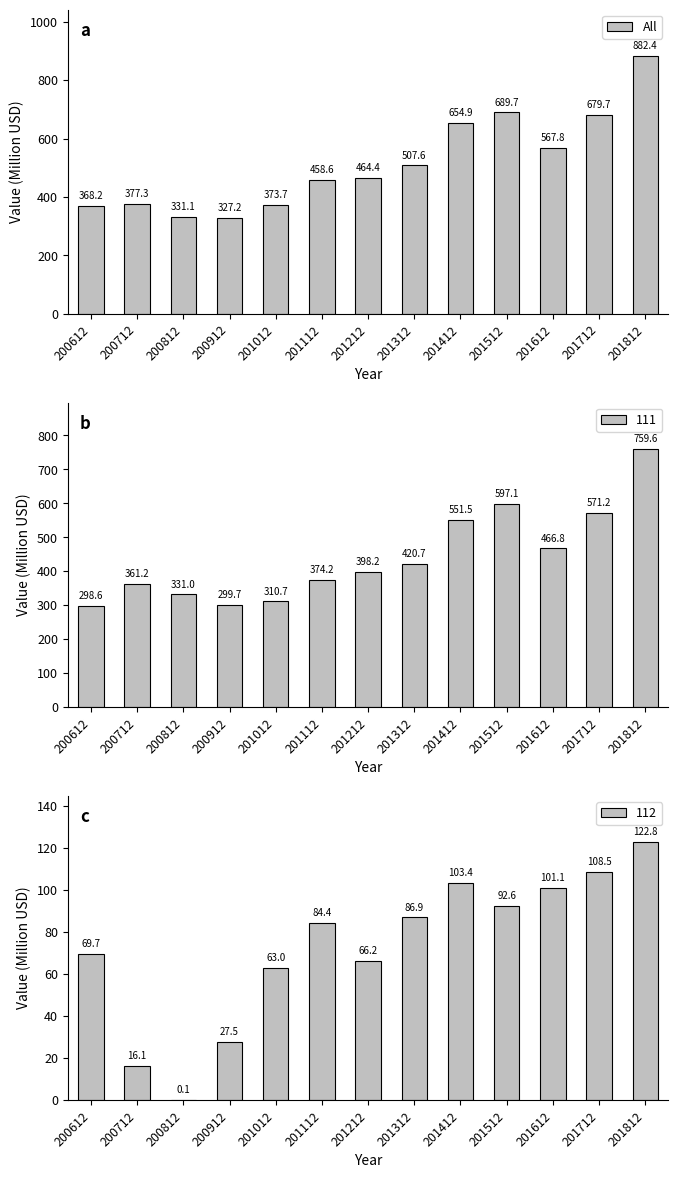

True or false: the data shows 668.3 at 201212.

False